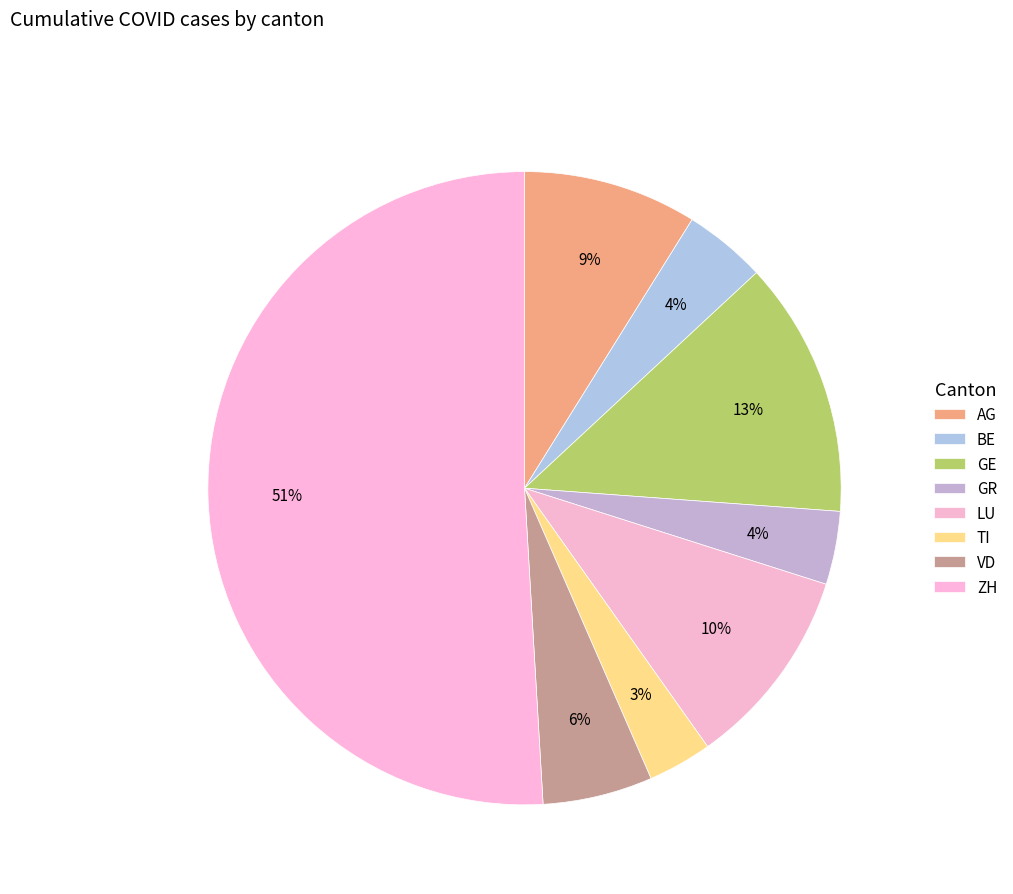

To the nearest percent, what is the combined percentage of ZH and TI?

54%